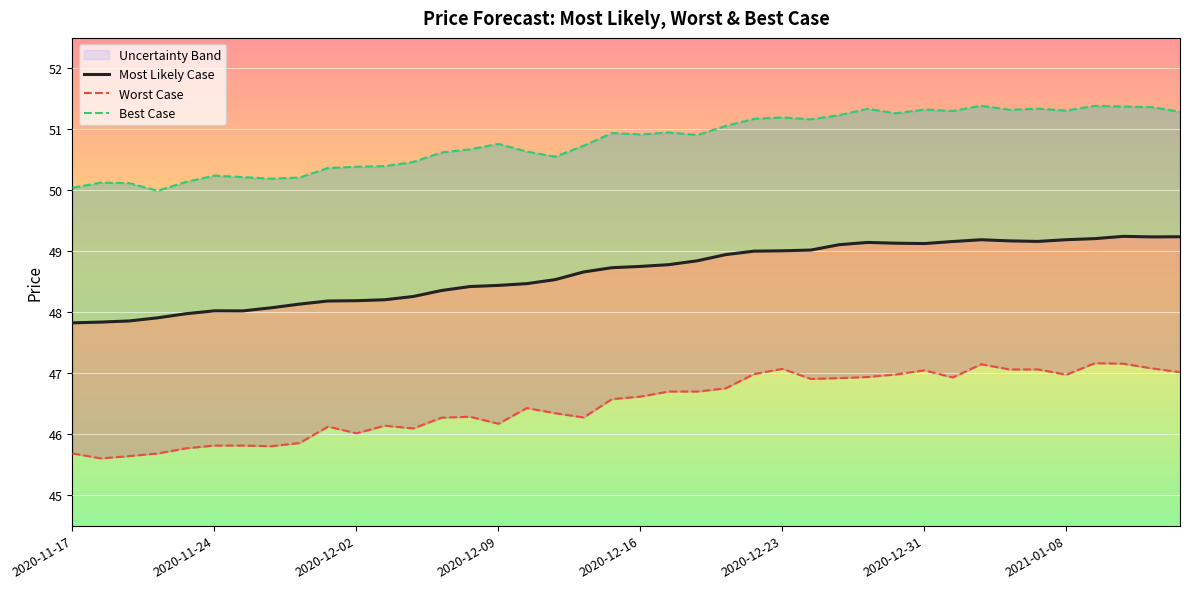

True or false: Worst Case and Most Likely Case intersect in this chart.

False